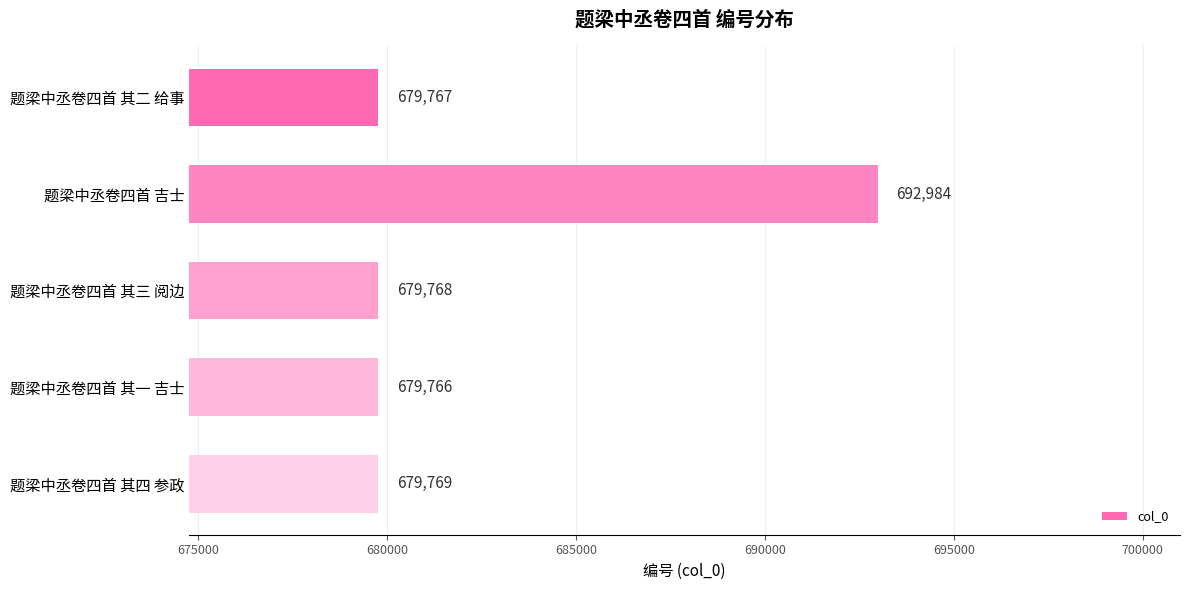

Reading top to bottom, extract all data points from this chart.

题梁中丞卷四首 其二 给事=679767	题梁中丞卷四首 吉士=692984	题梁中丞卷四首 其三 阅边=679768	题梁中丞卷四首 其一 吉士=679766	题梁中丞卷四首 其四 参政=679769